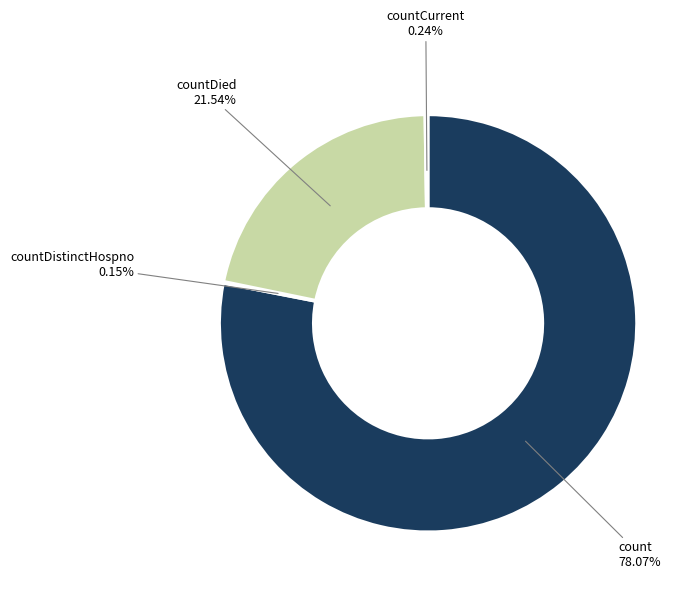

What is the largest slice in the pie chart?

count